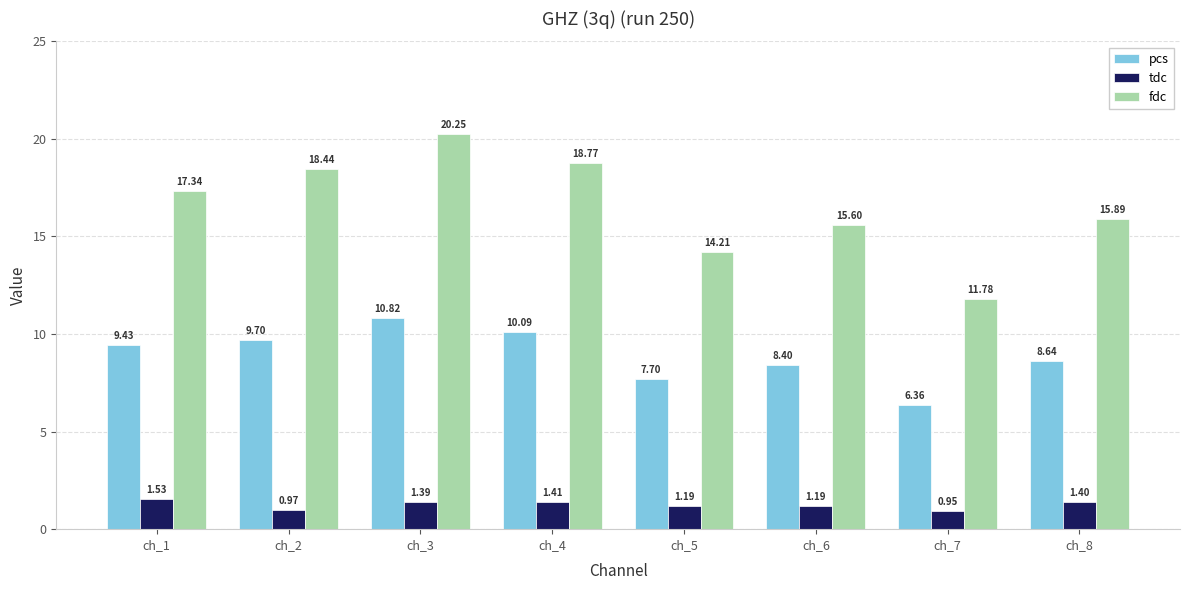

How many groups of bars are there?

8